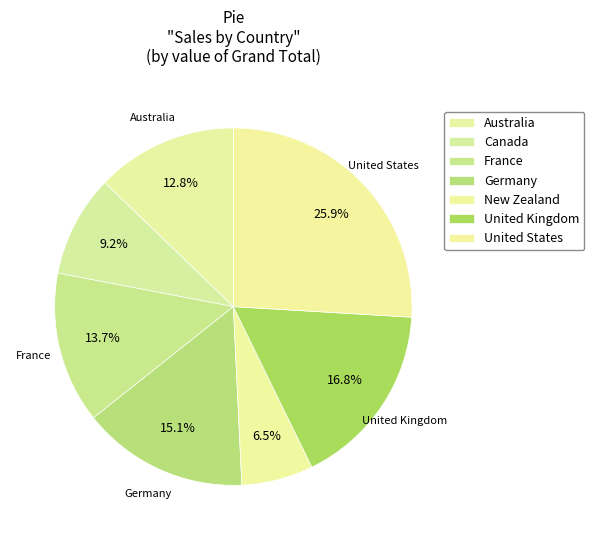

What percentage is NOT represented by Canada?

90.8%